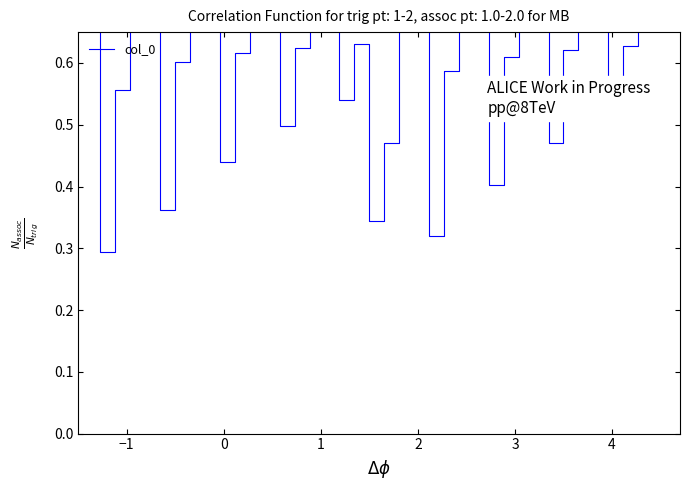

Does the chart display data point markers on the line(s)?

No